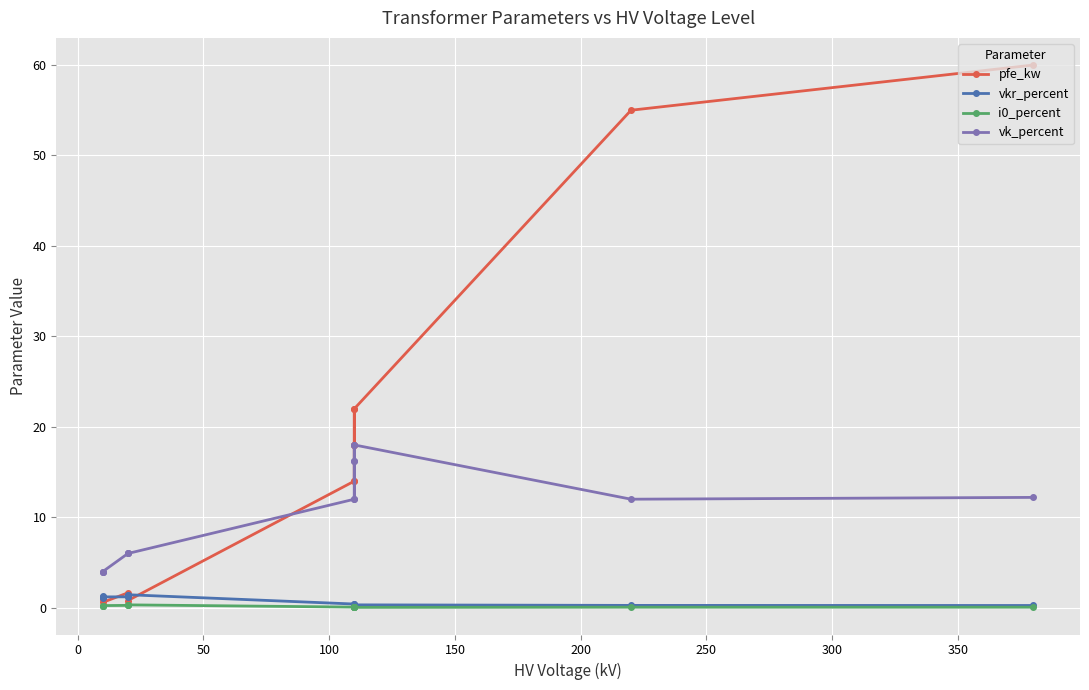

Is this an area chart (filled region under the line)?

No